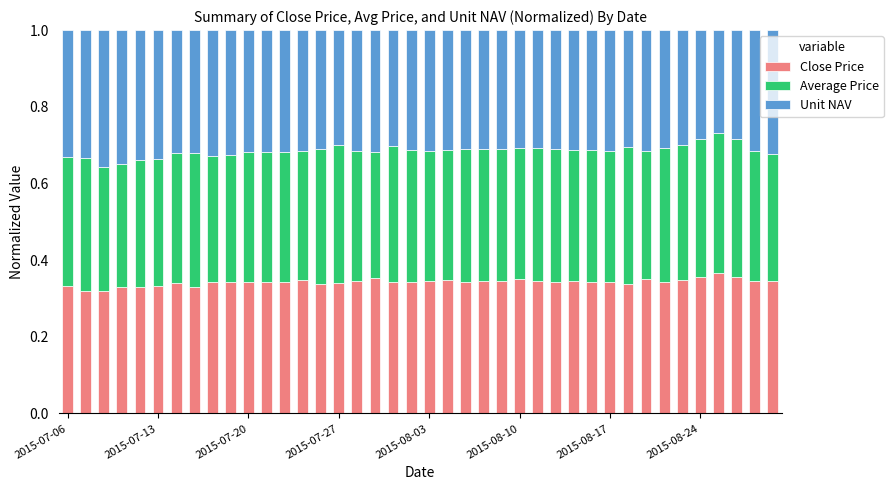

Count the Close Price values in the range 0 to 1.

40